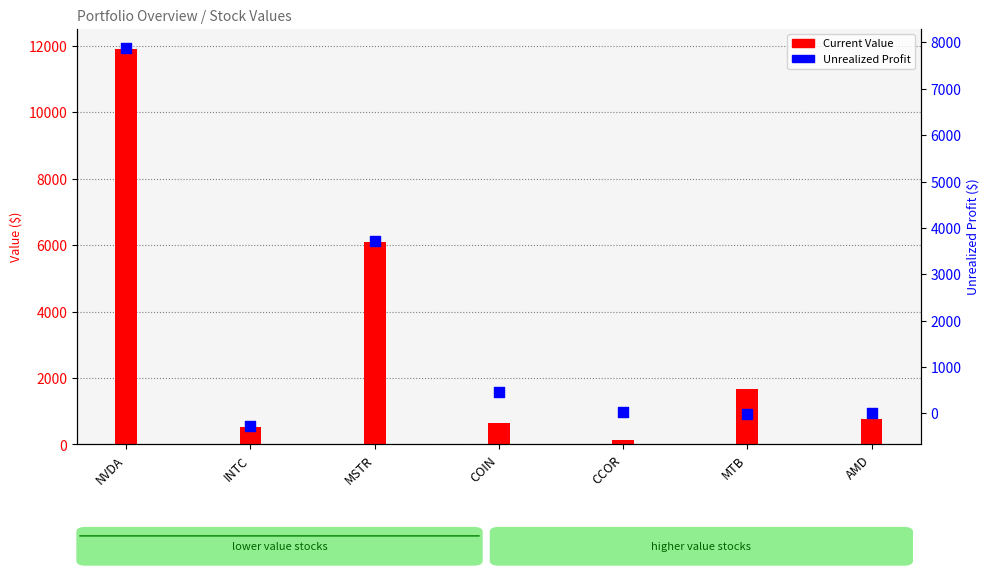

What is the total value across all series at MTB?

1654.9